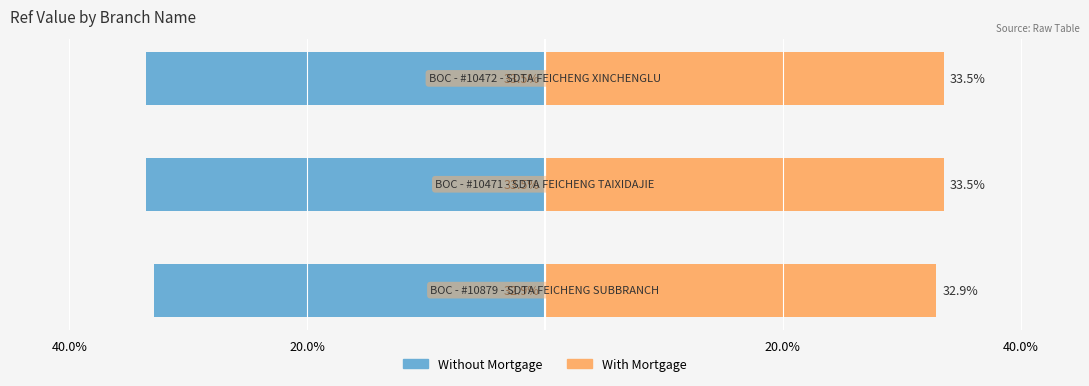

What is the lowest value of the With Mortgage series?

32.9